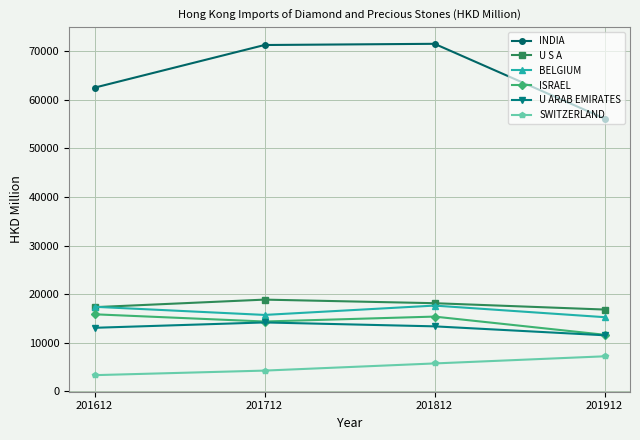

At which label does U ARAB EMIRATES reach its minimum?

201912